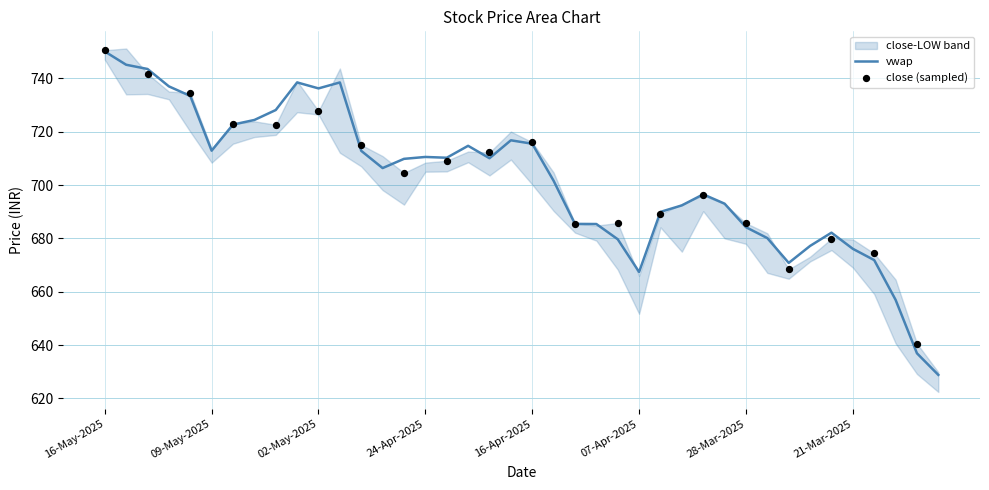

Which series has the largest total across all categories?

close